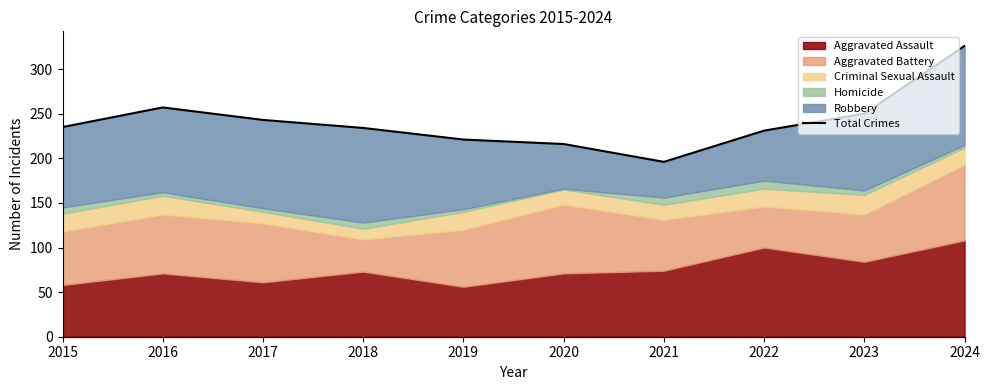

What is the minimum value shown in the chart?

196